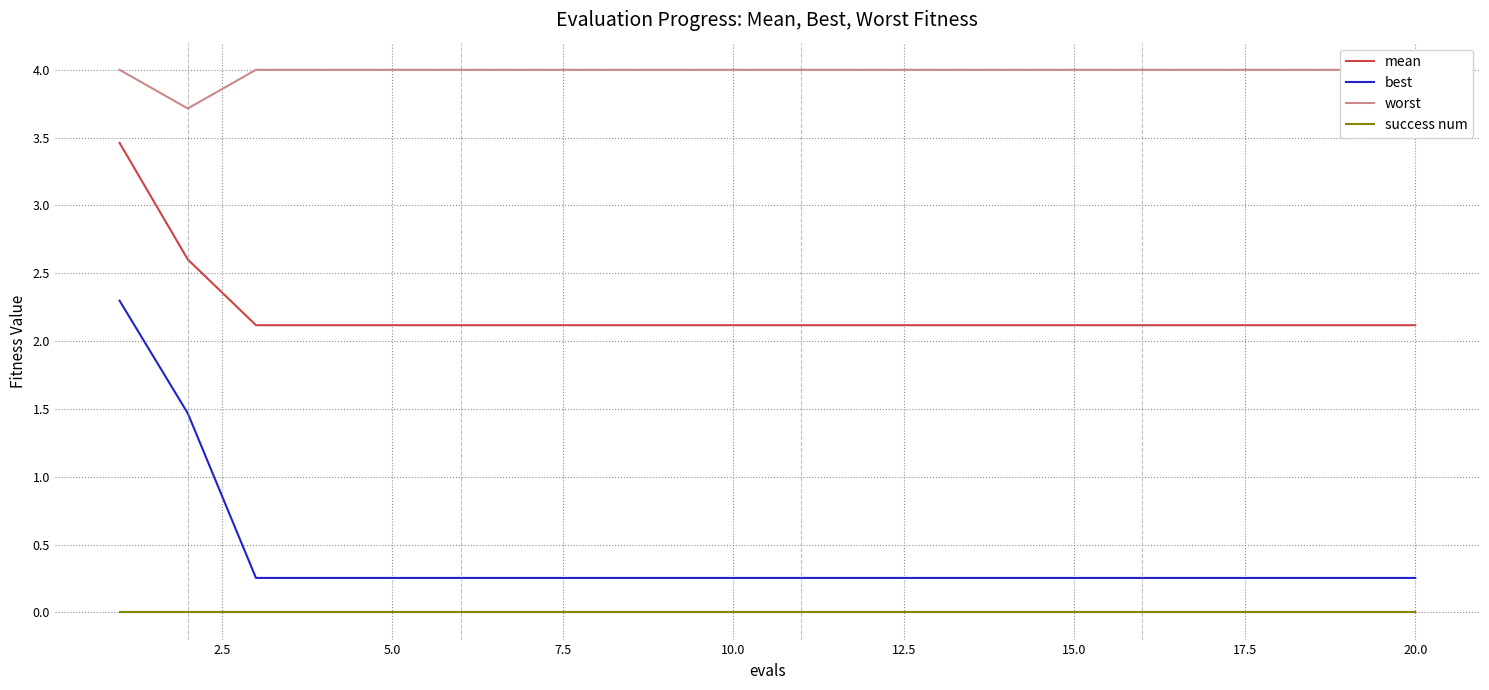

True or false: success num has more than 2 points higher than both neighbors.

False